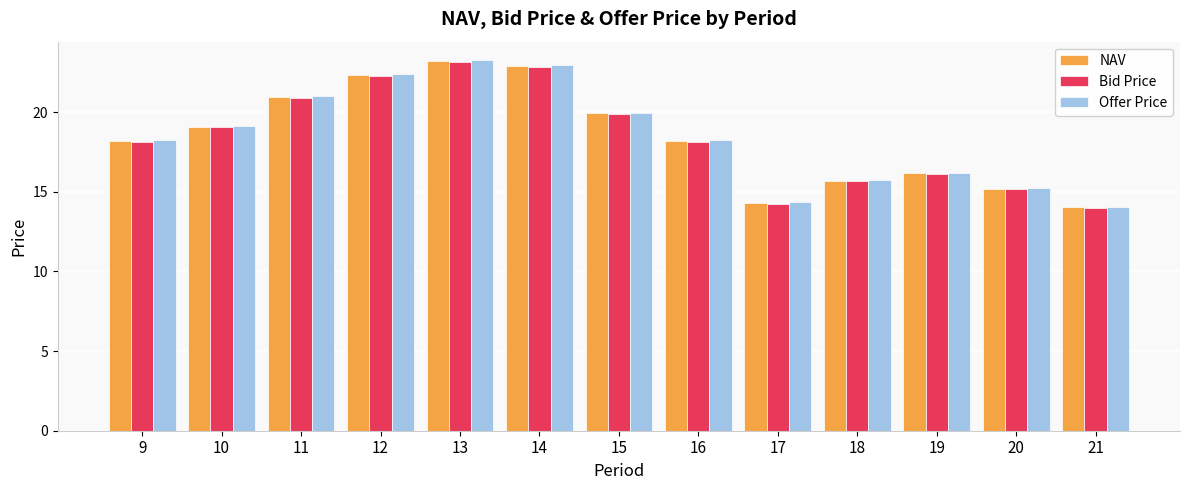

What is the spread (max minus min) of values at 9?

0.1